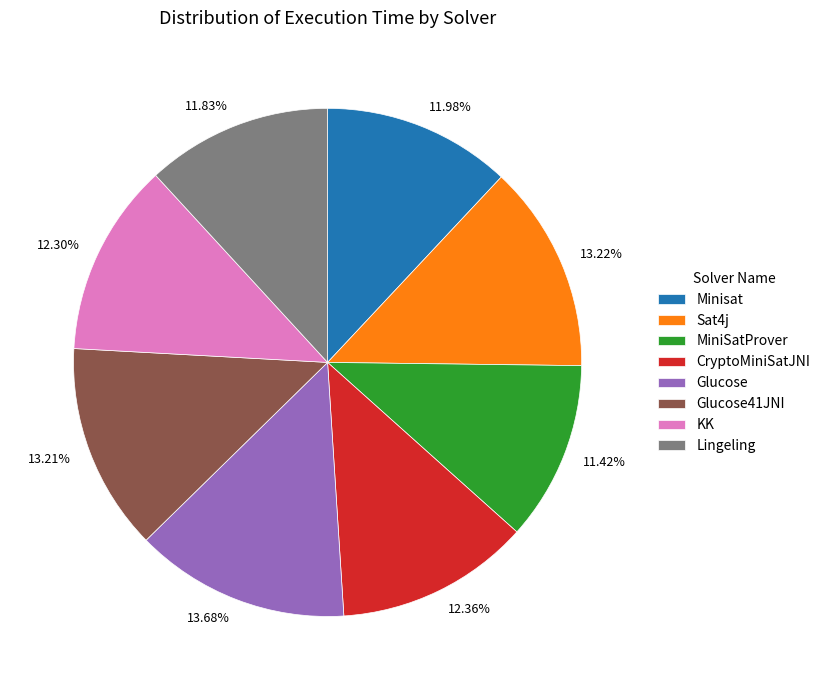

How many slices are in this pie chart?

8